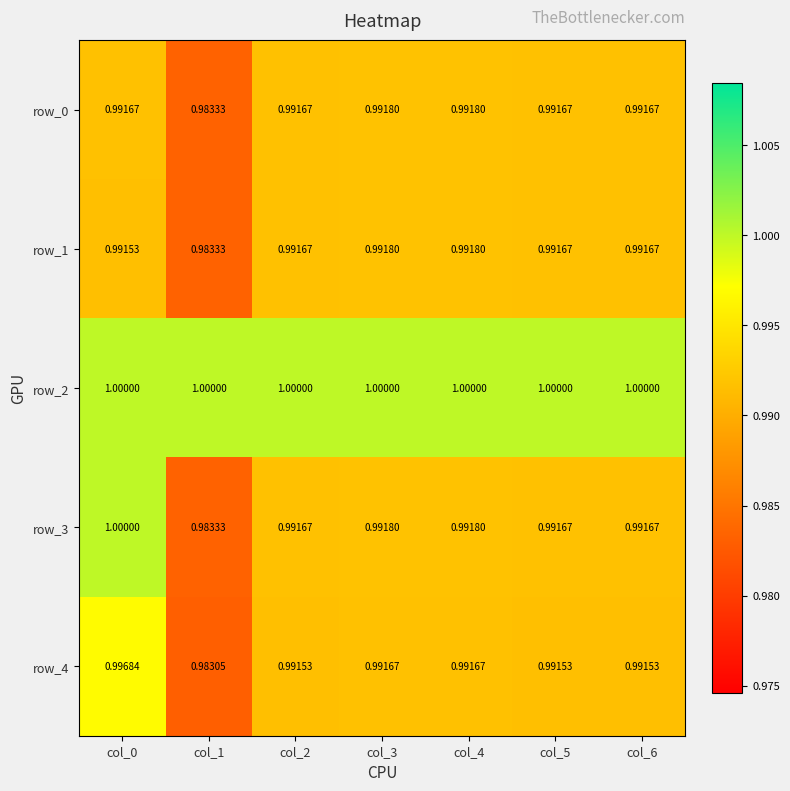

Reading left to right, what are all the values shown in this chart?

row_0: 1.0	1.0	1.0	1.0	1.0	1.0	1.0
row_1: 1.0	1.0	1.0	1.0	1.0	1.0	1.0
row_2: 1.0	1.0	1.0	1.0	1.0	1.0	1.0
row_3: 1.0	1.0	1.0	1.0	1.0	1.0	1.0
row_4: 1.0	1.0	1.0	1.0	1.0	1.0	1.0